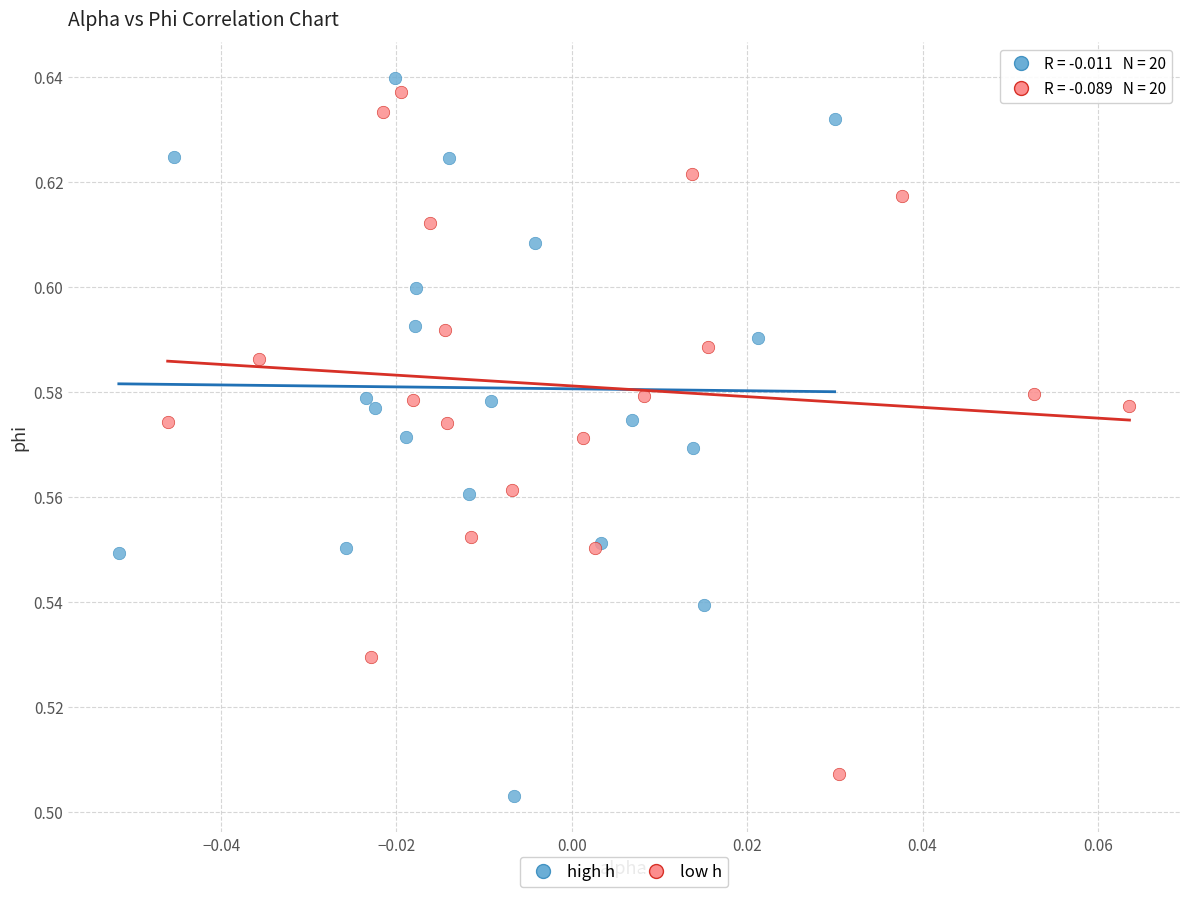

What are all the series names shown in the legend?

high h, low h